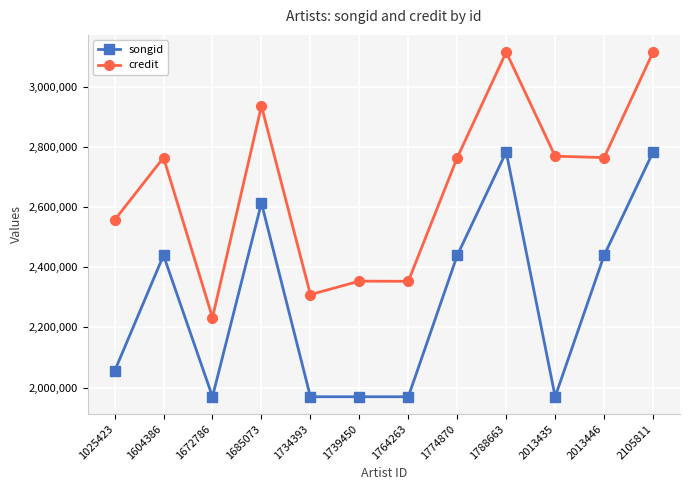

The songid series shows 1121406 at 1788663. True or false?

False